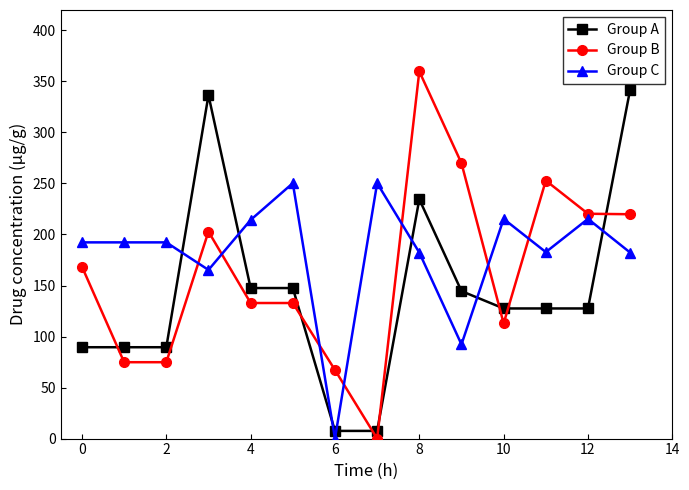

List the series in order of their overall mean, highest first.

Group C, Group B, Group A